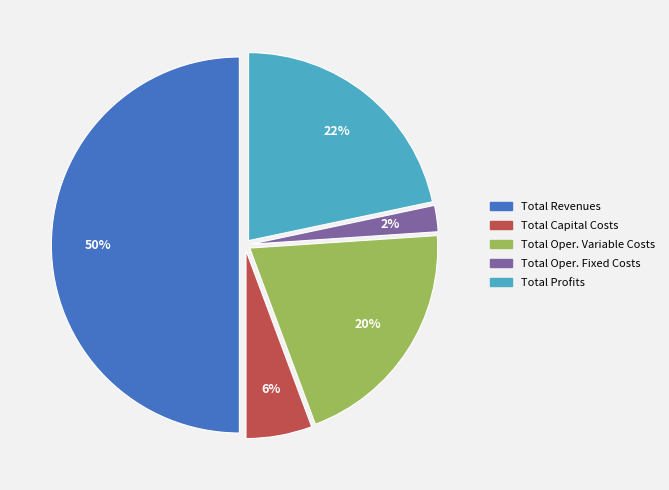

To the nearest percent, what is the difference between the largest and smallest slice percentages?

48%